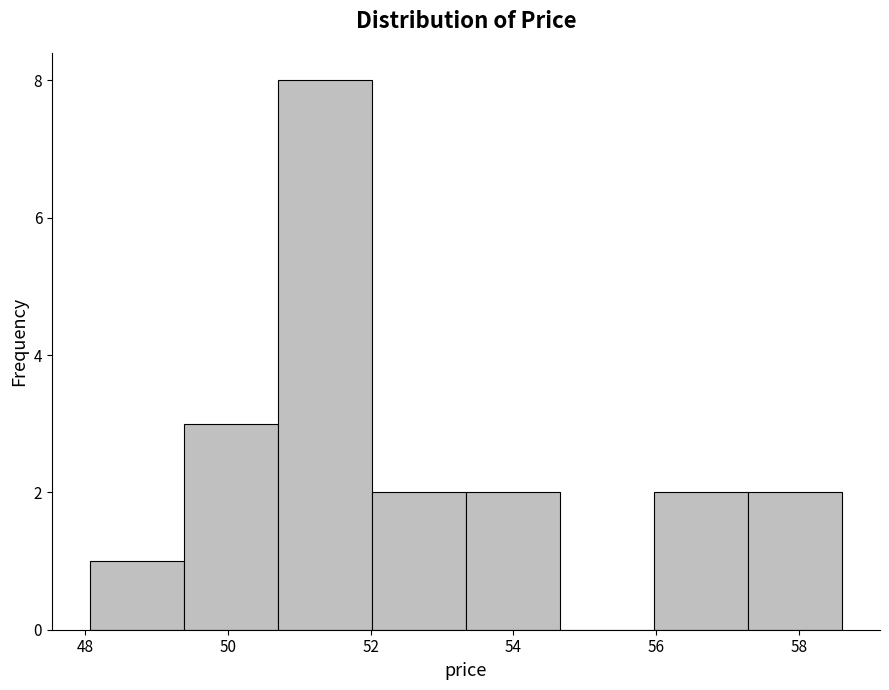

What is the height of the bar covering 52.0 to 53.4 on the x-axis? Neither the bar edges nor the heights are printed on the chart, so give them approximately, as read against the axes.

2